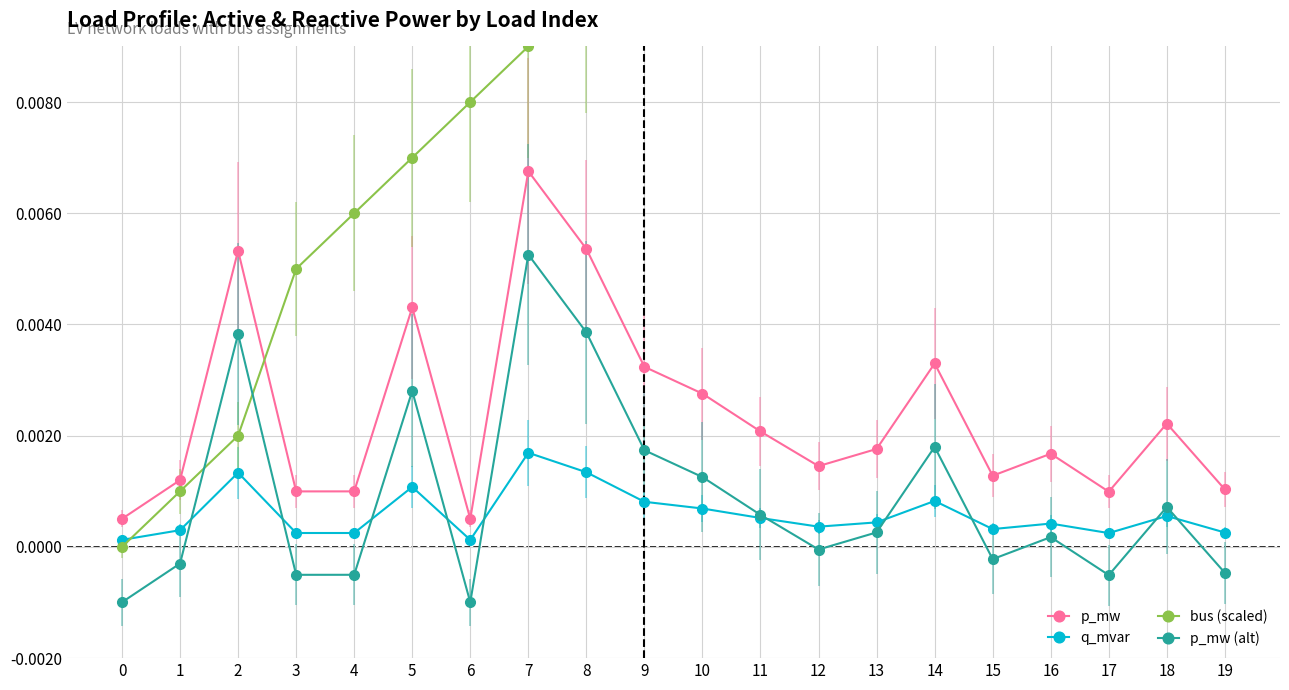

At how many categories does at least one series exceed 0?

20